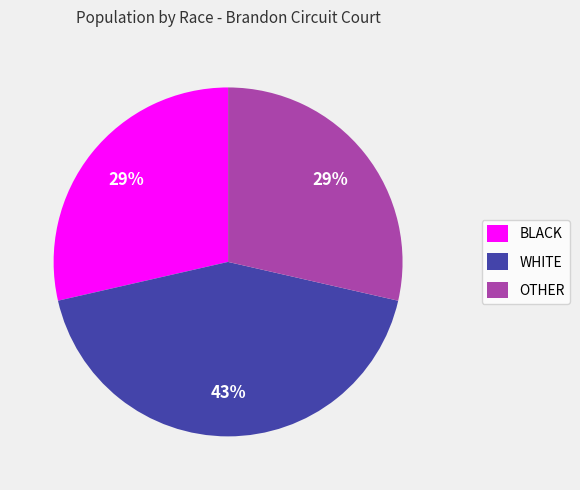

To the nearest percent, what percentage of the pie is OTHER?

29%